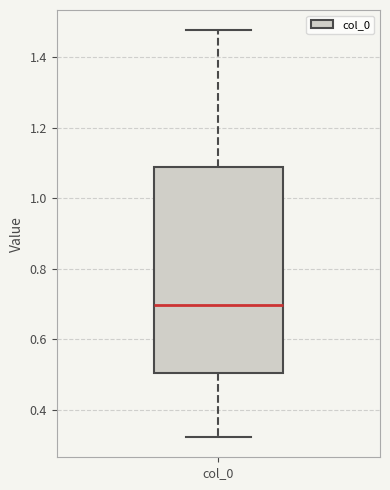

Where does the lower whisker of the box for col_0 end on the y-axis? The values are not printed on the chart, so give them approximately, as read against the axis.

0.32